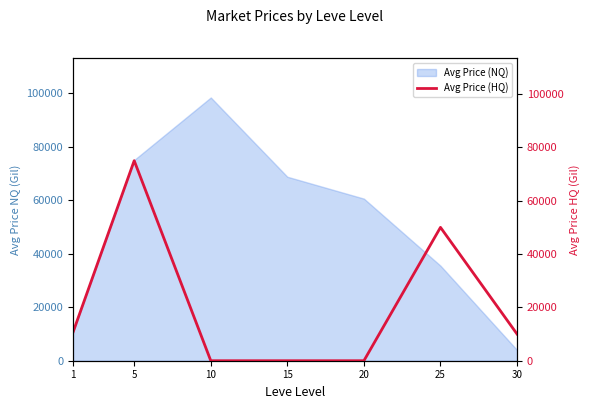

Where does the data first go above 10000?

1